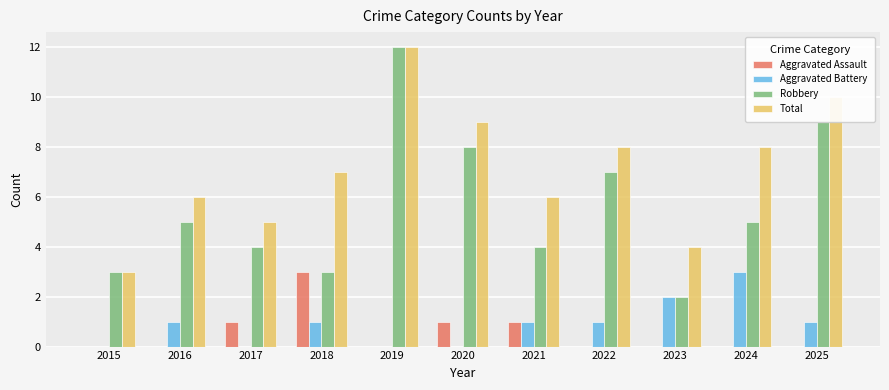

What is the sum of all Total values?

78